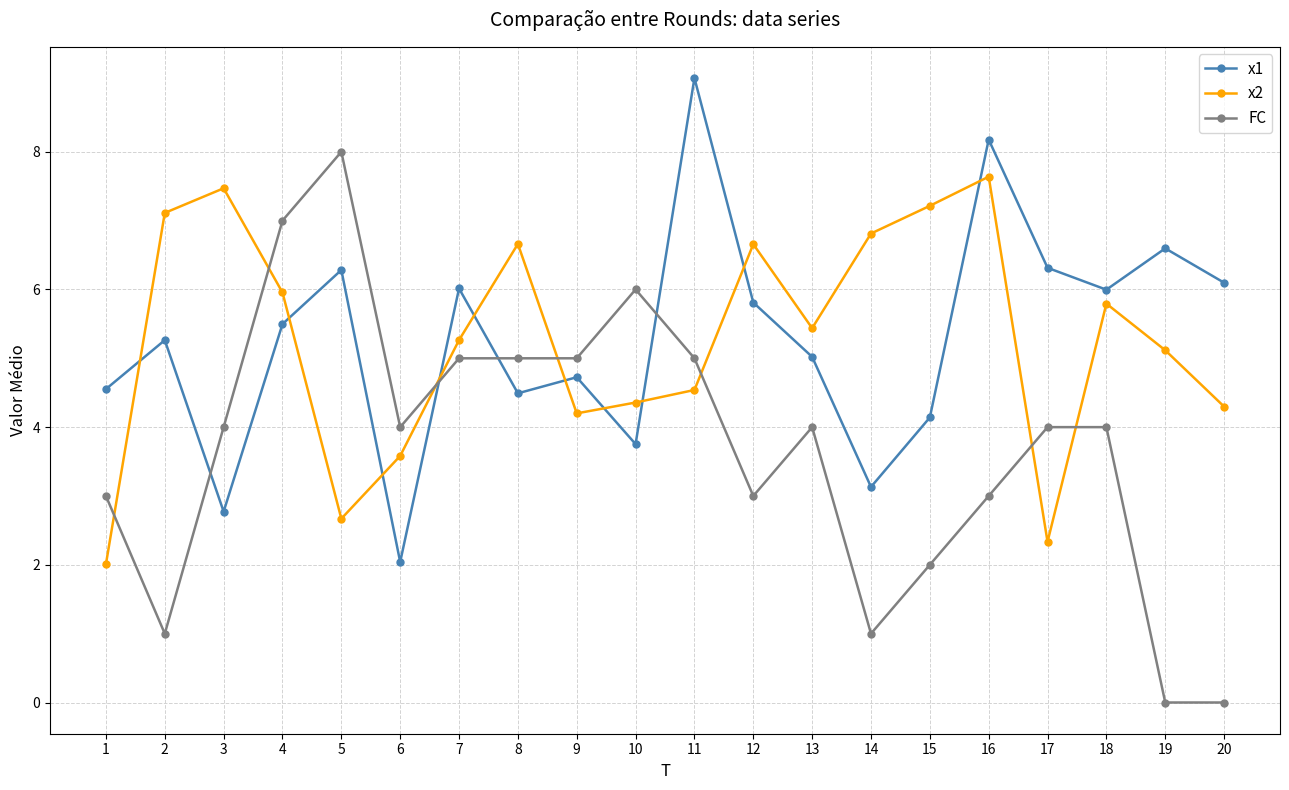

What is the spread (max minus min) of values at 10?

2.2